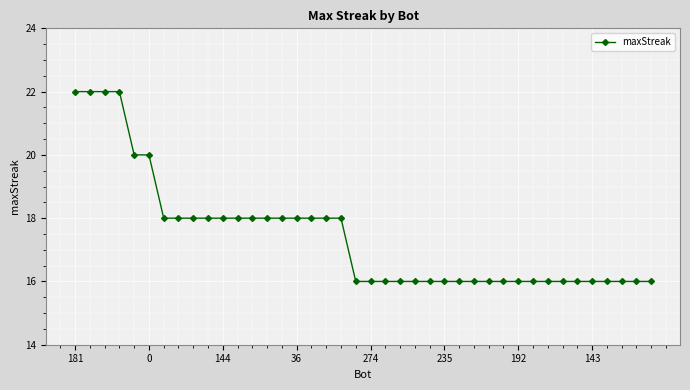

What is the smallest value displayed?

16